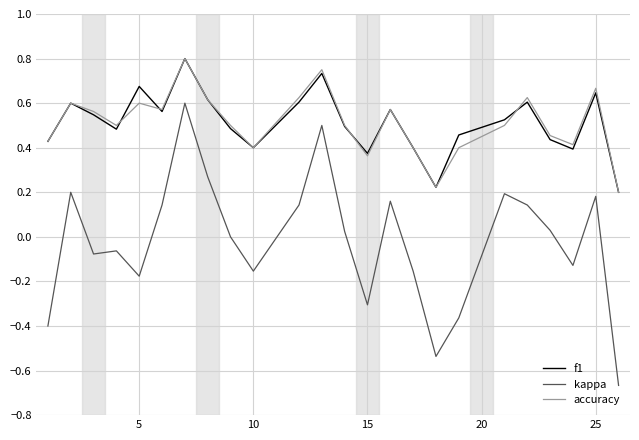

True or false: accuracy and f1 intersect in this chart.

True